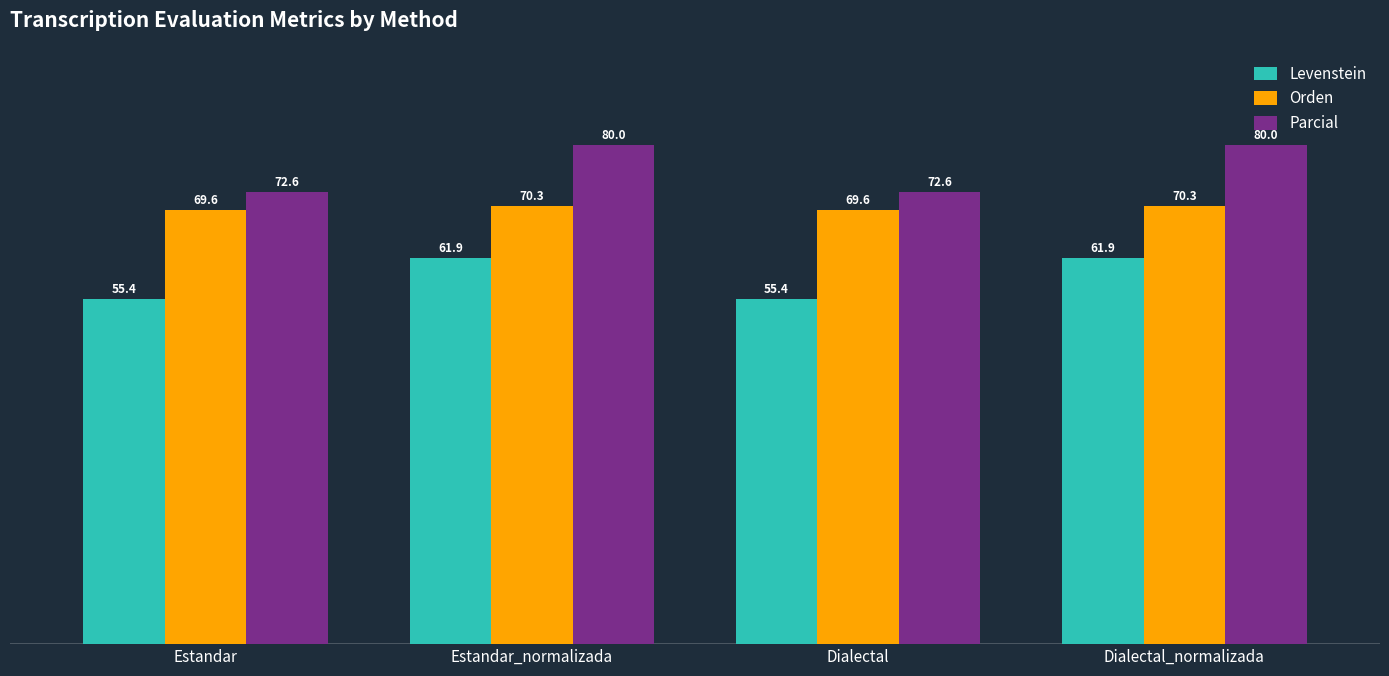

True or false: Orden has a value of 69.6 at Estandar.

True